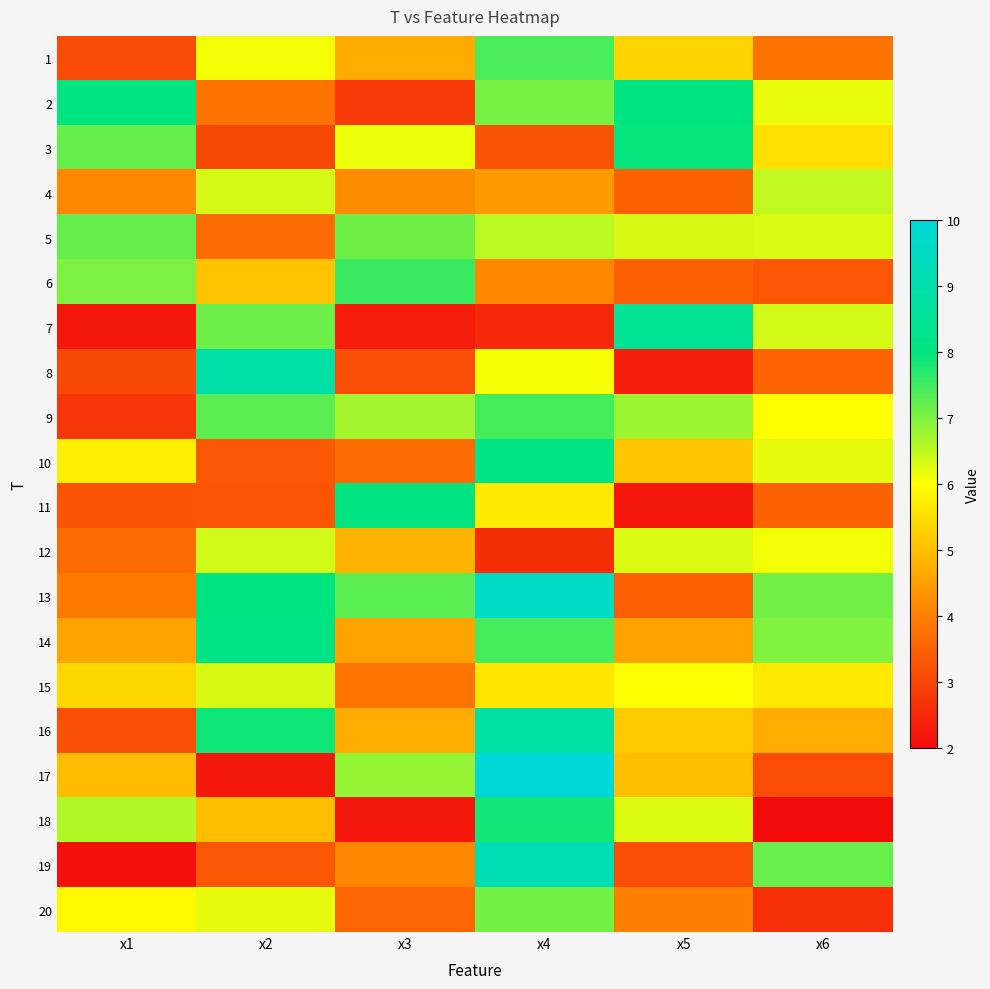

List the series in order of their peak value, lowest first.

15, 12, 4, 20, 5, 1, 9, 6, 18, 3, 11, 2, 10, 14, 7, 16, 8, 19, 13, 17